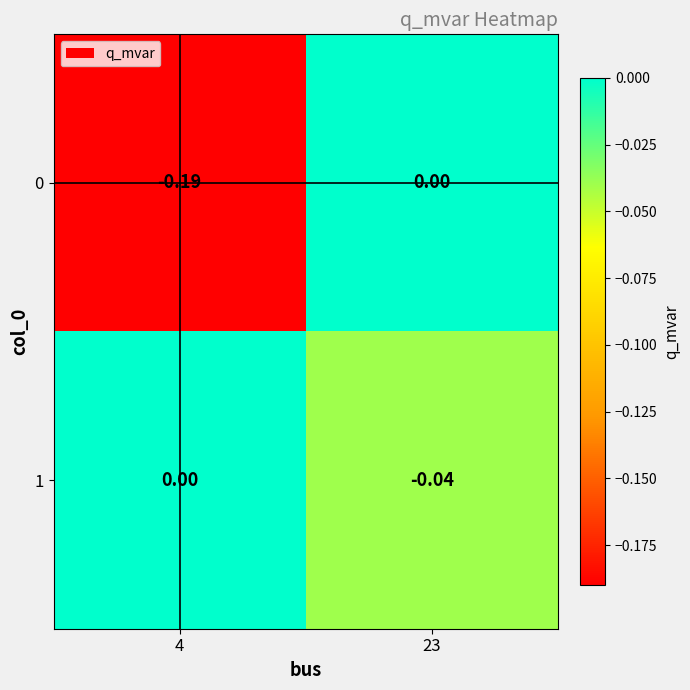

Which series has the largest total across all categories?

1